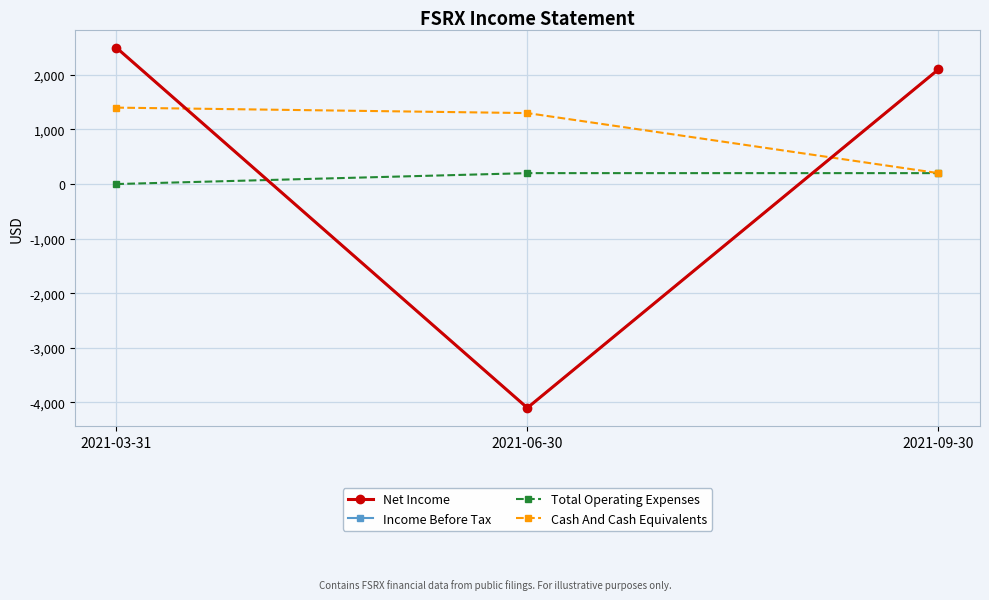

Between 2021-03-31 and 2021-06-30, which series saw the biggest shift?

Net Income